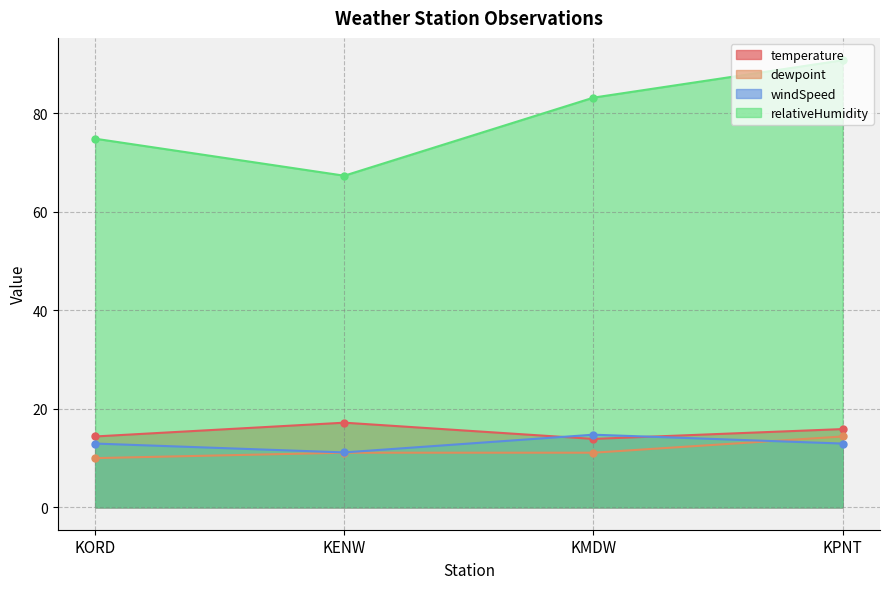

Which series changed the most between KENW and KMDW?

relativeHumidity